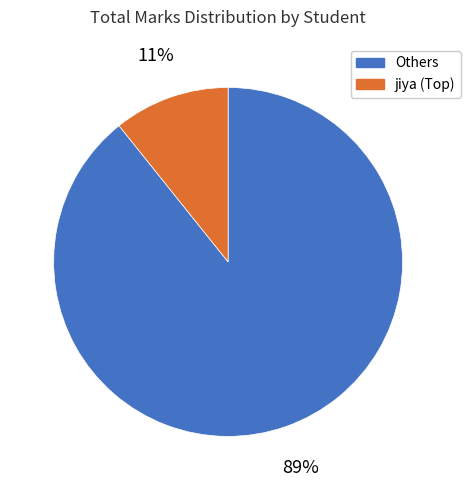

To the nearest percent, what is the average slice percentage?

50%